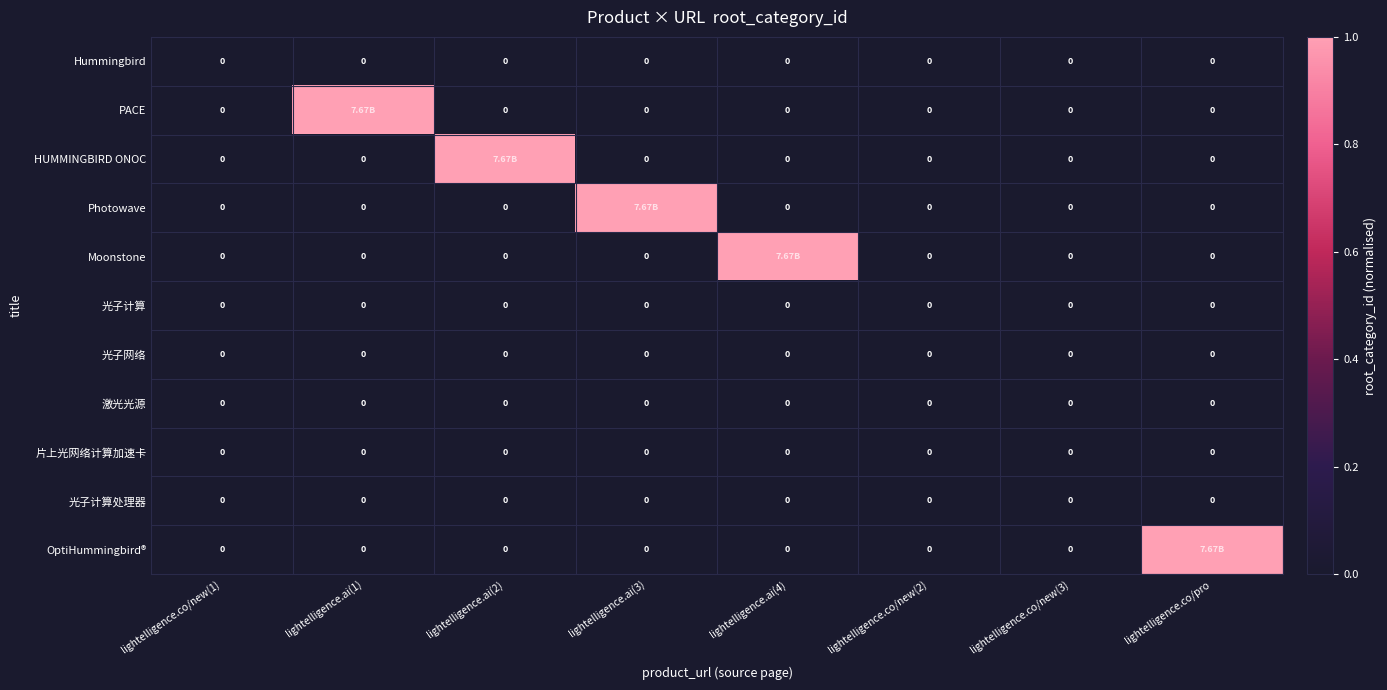

Rank the series by their maximum value, from highest to lowest.

PACE, HUMMINGBIRD ONOC, Photowave, Moonstone, OptiHummingbird®, Hummingbird, 光子计算, 光子网络, 激光光源, 片上光网络计算加速卡, 光子计算处理器